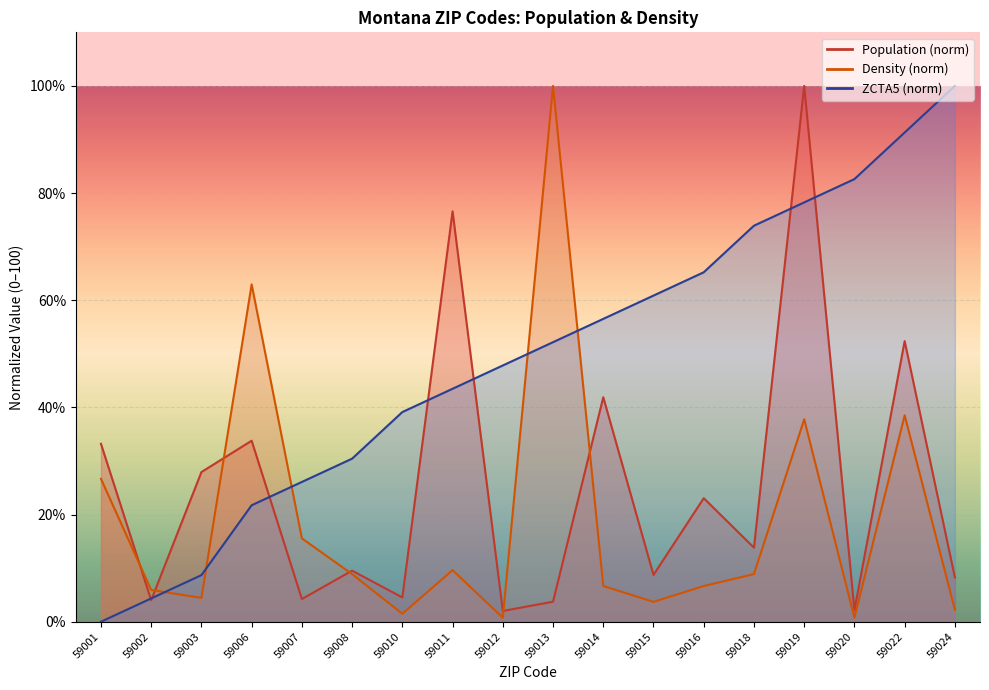

True or false: Population and ZCTA5 cross at least once.

True